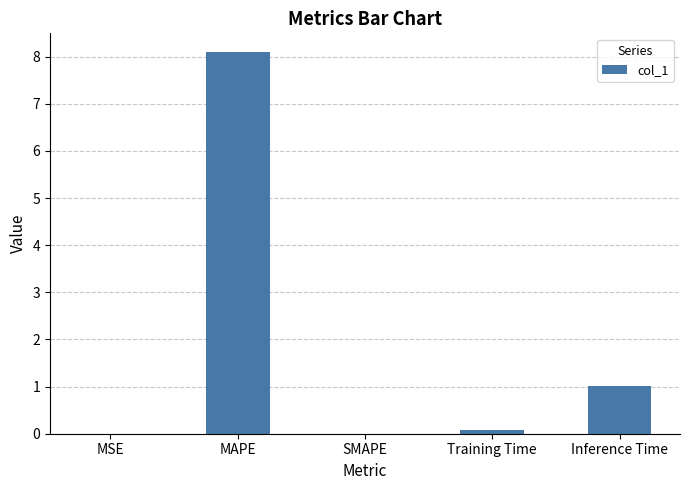

Is it true that the value at MAPE is 13.9?

False